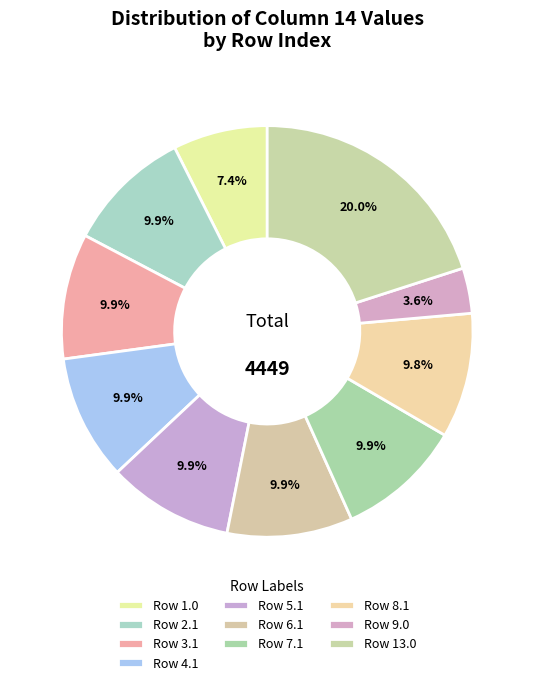

Count the number of slices in the pie.

10